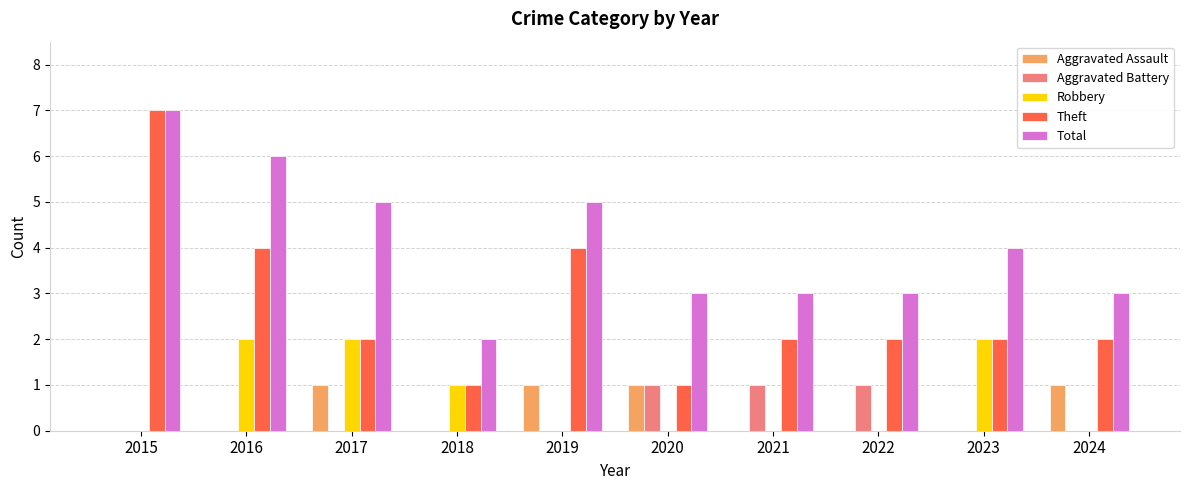

What is the sum of all Theft values?

27